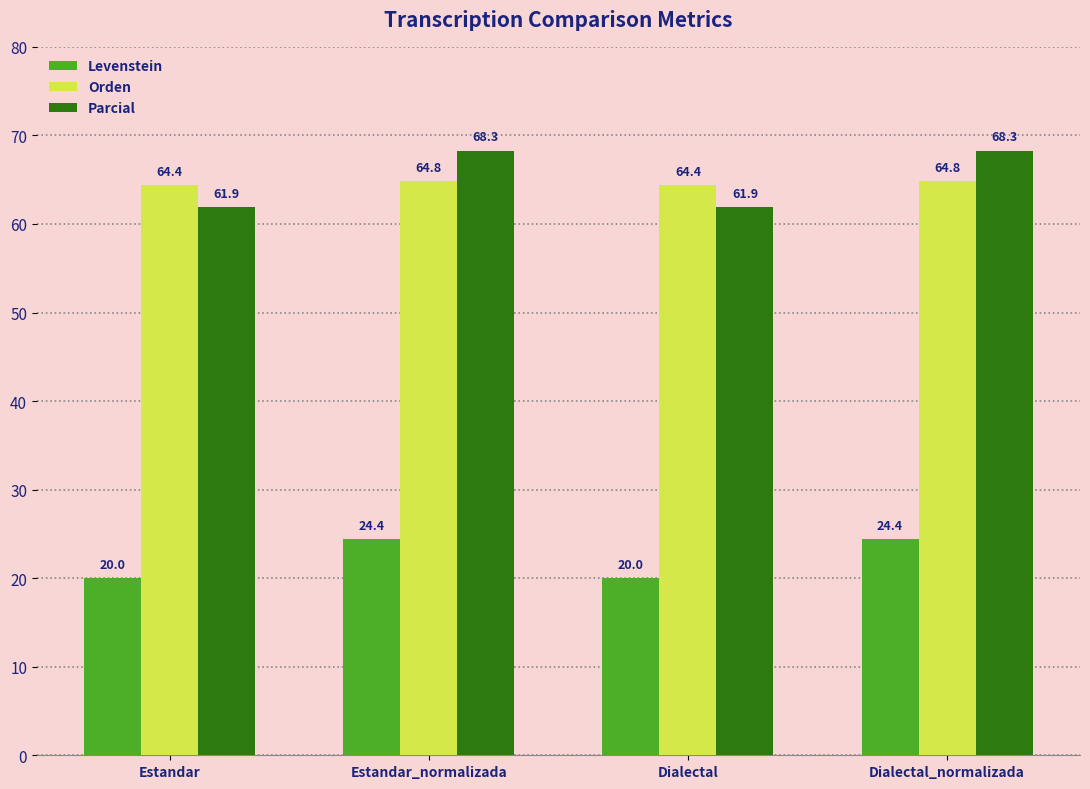

What is the spread (max minus min) of values at Estandar_normalizada?

43.9